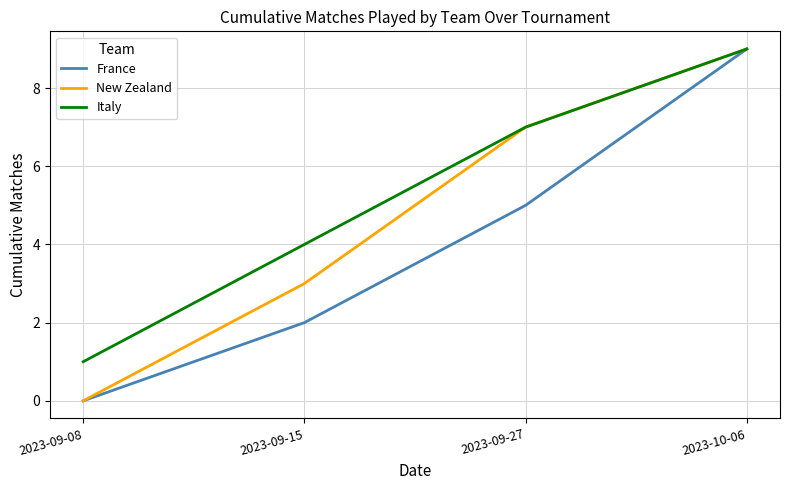

How many lines are shown in the chart?

3